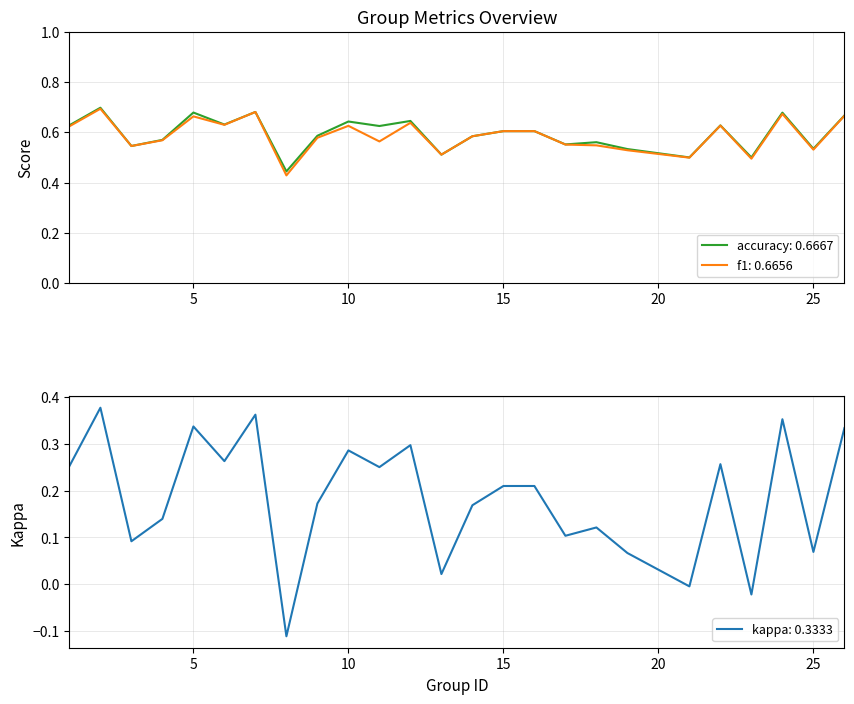

Which series changed the most between 10 and 25?

kappa